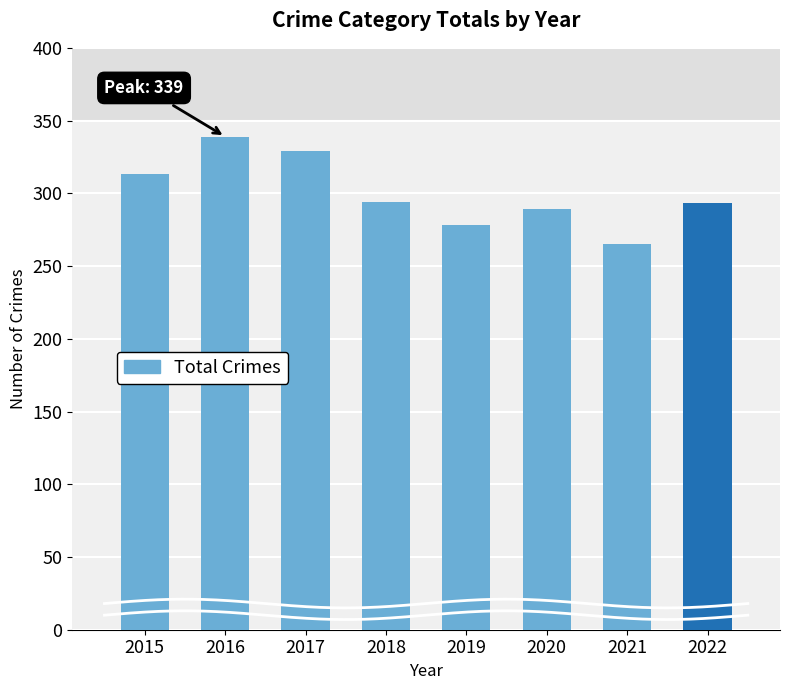

Rank the categories by value from highest to lowest.

2016, 2017, 2015, 2018, 2022, 2020, 2019, 2021